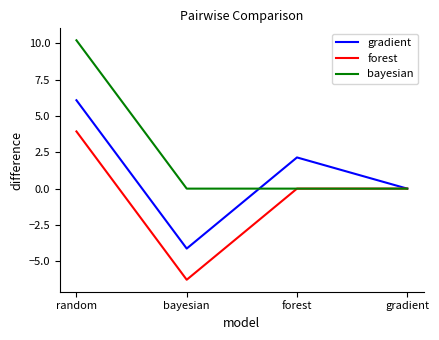

What is the maximum value for bayesian?

10.2